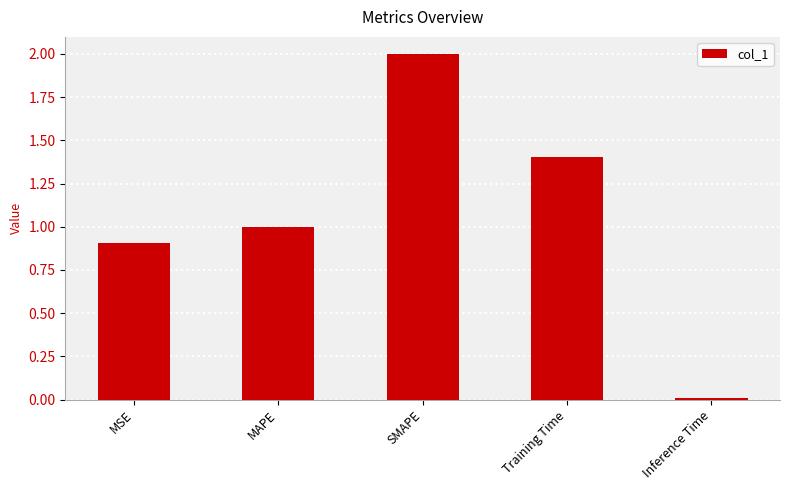

The chart shows a value of 1.7 at MAPE. True or false?

False